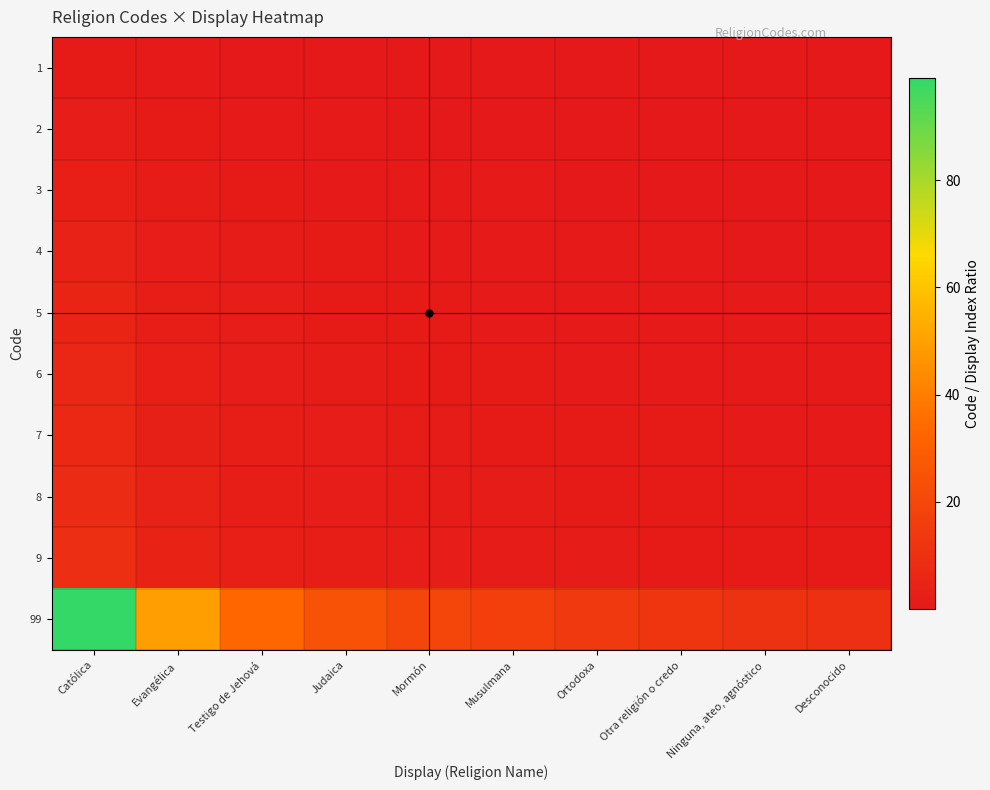

At how many categories does at least one series exceed 22?

4